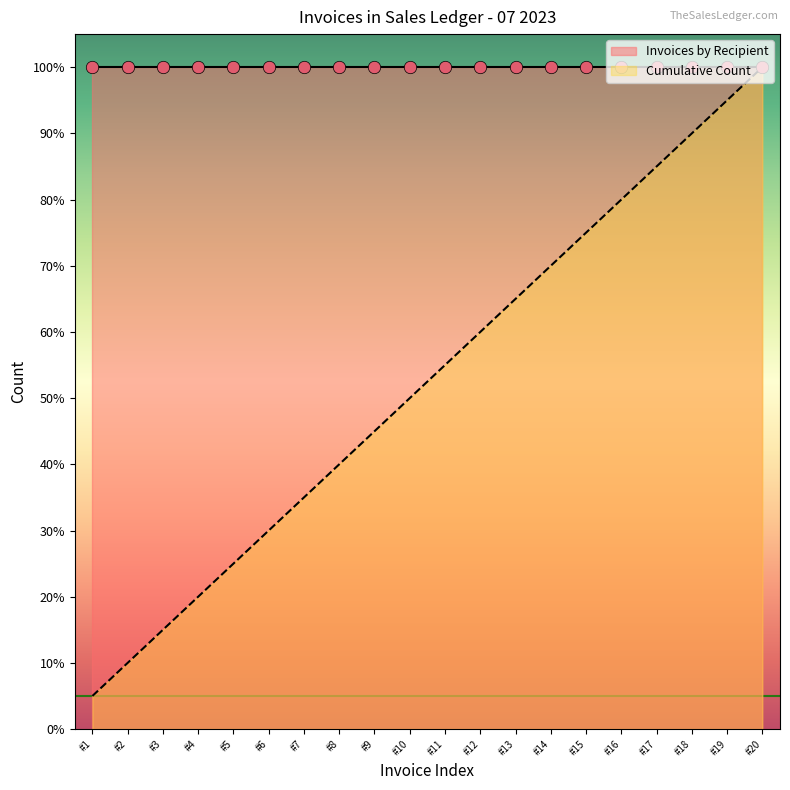

List the labels in order of Cumulative Count value, largest first.

#20, #19, #18, #17, #16, #15, #14, #13, #12, #11, #10, #9, #8, #7, #6, #5, #4, #3, #2, #1